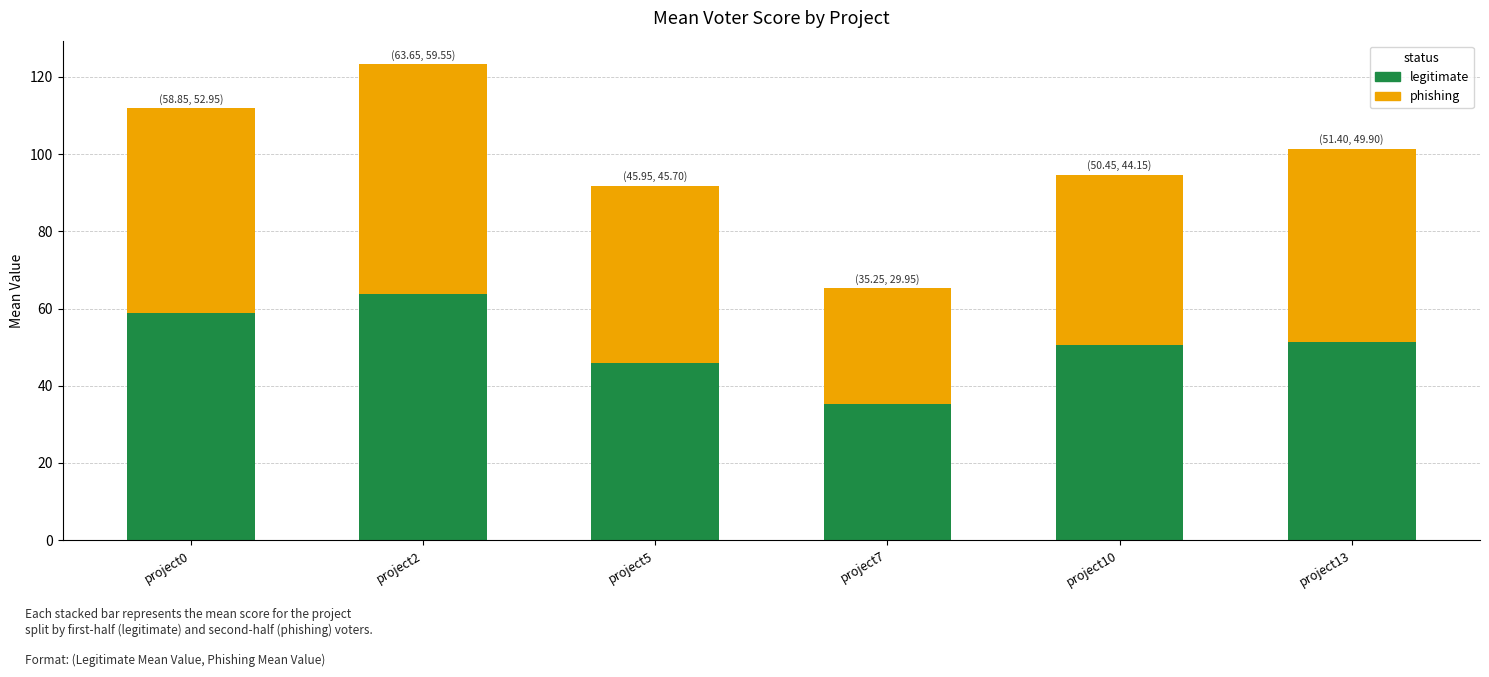

How many distinct data groups are displayed?

2